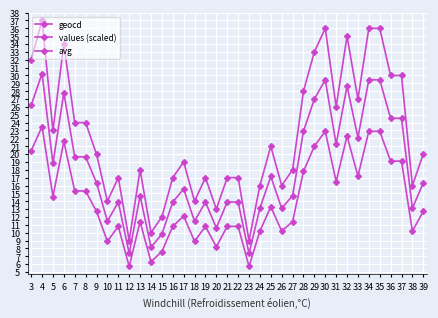

What is the greatest value displayed?

37.0